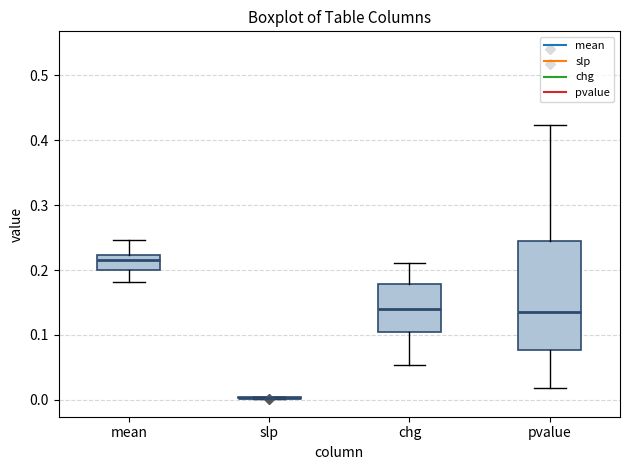

Comparing the boxes themselves (not the whiskers), which one is the tallest?

pvalue